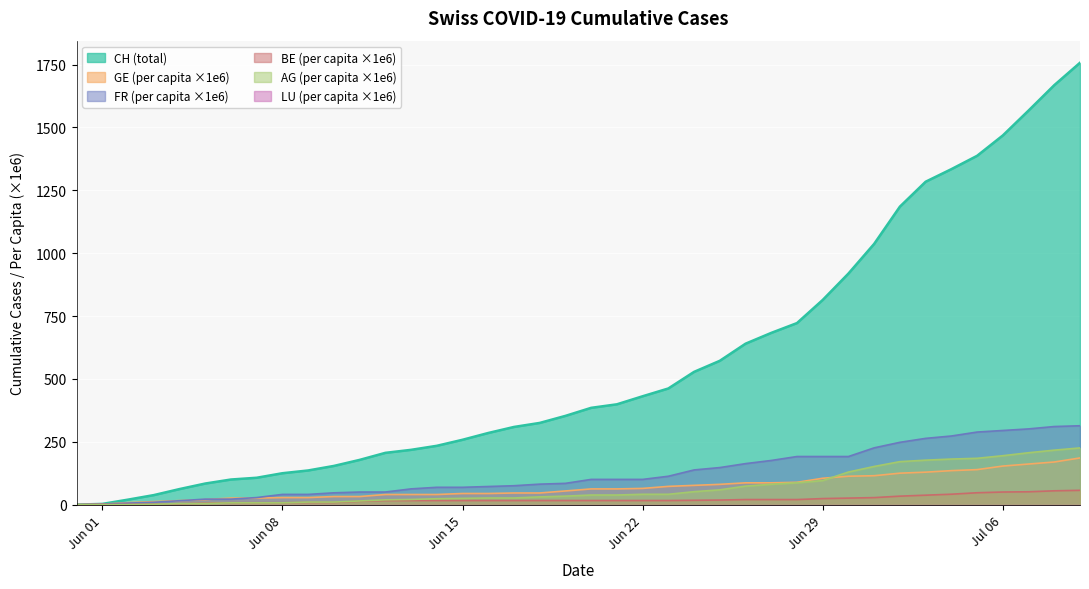

What is the total value across all series at 2020-07-05?

2046.6